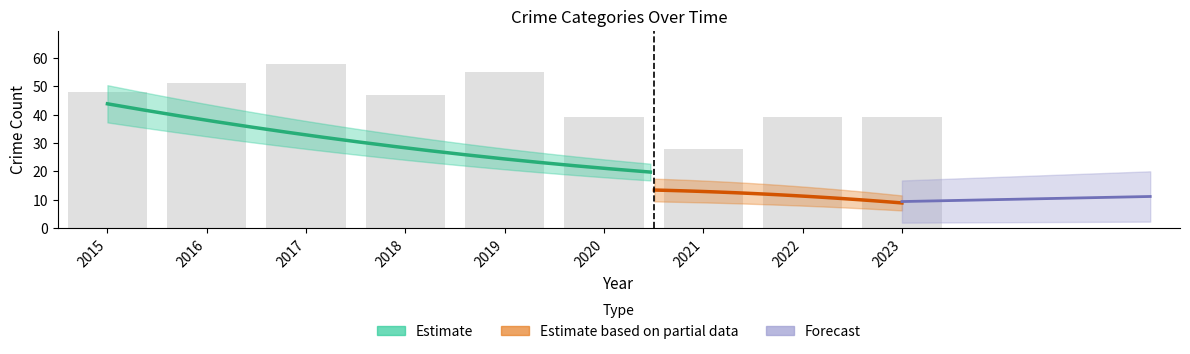

What is the difference between the second highest and minimum values?

27